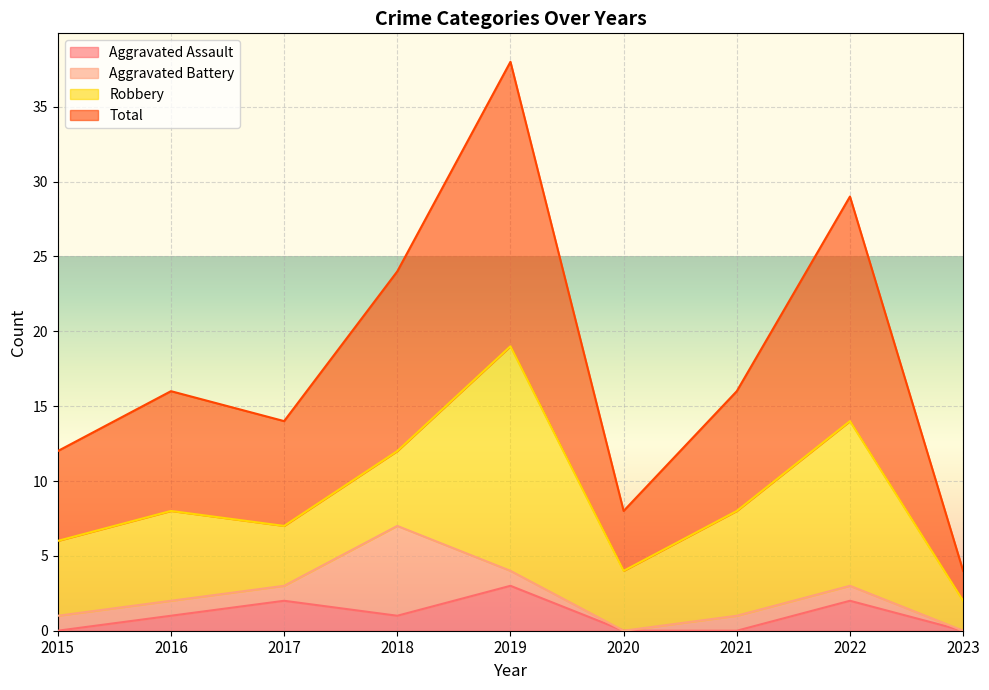

Reading right to left, extract all data points from this chart.

Aggravated Assault: 0	2	0	0	3	1	2	1	0
Total: 4	29	16	8	38	24	14	16	12